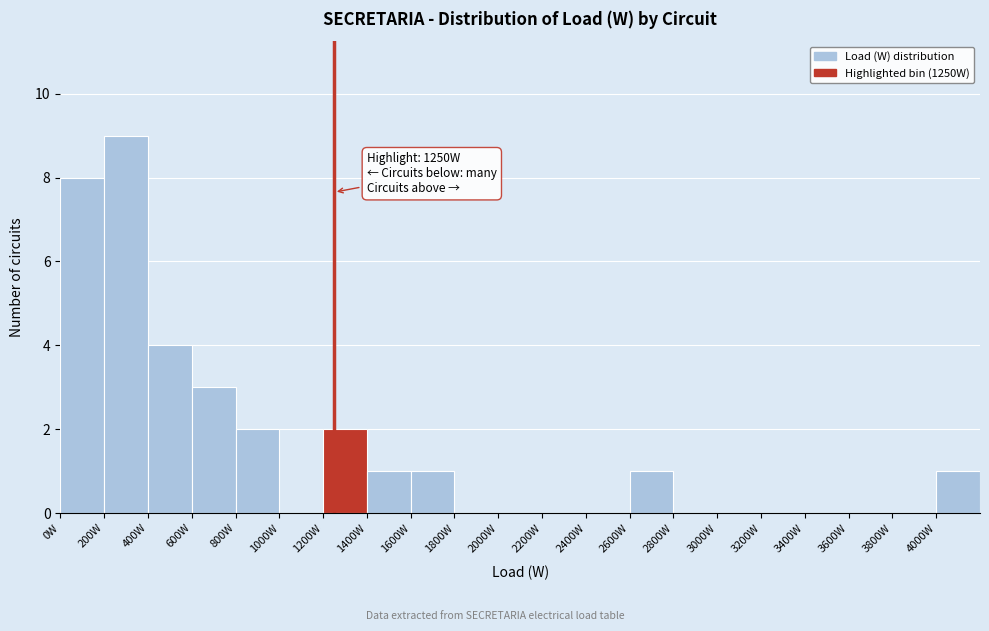

Which range on the x-axis has the tallest bar?

200 to 400